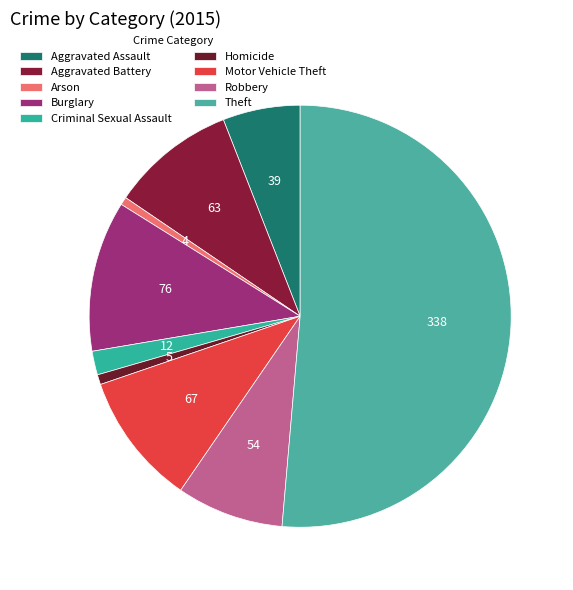

Which slice represents more than half of the pie?

Theft